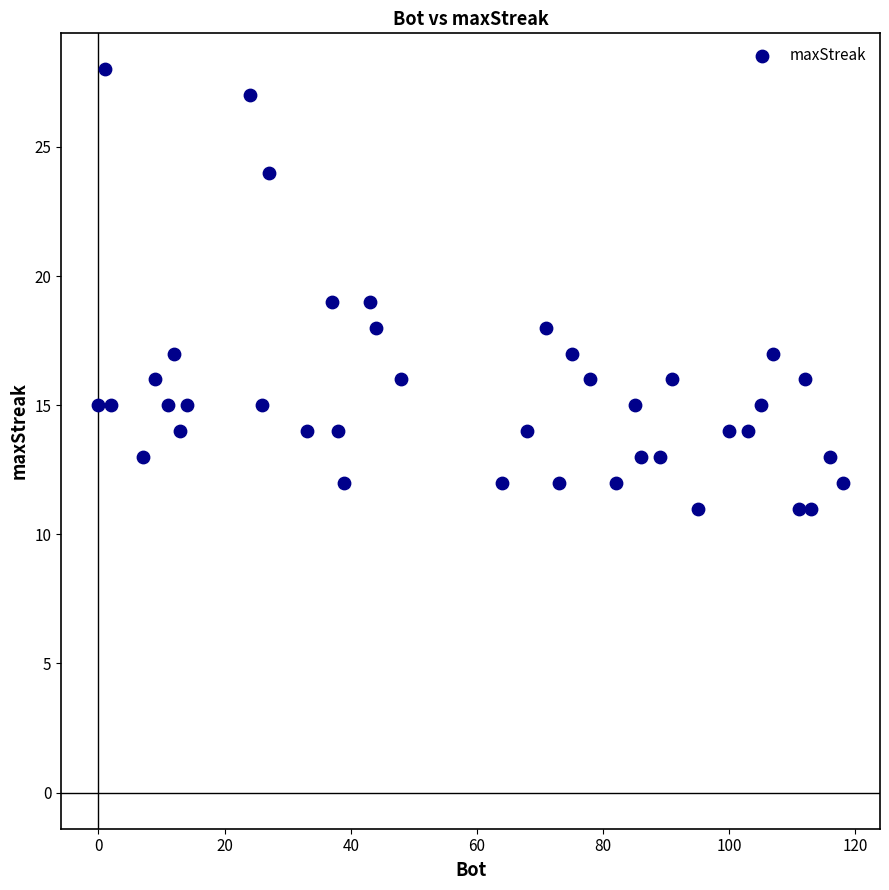

What is the range of X values (max minus min)?

118